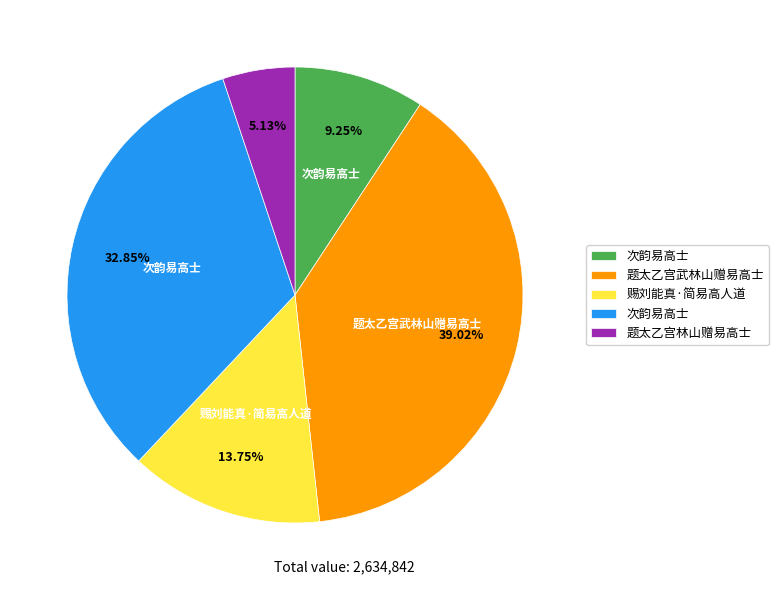

Does any single category account for the majority?

No